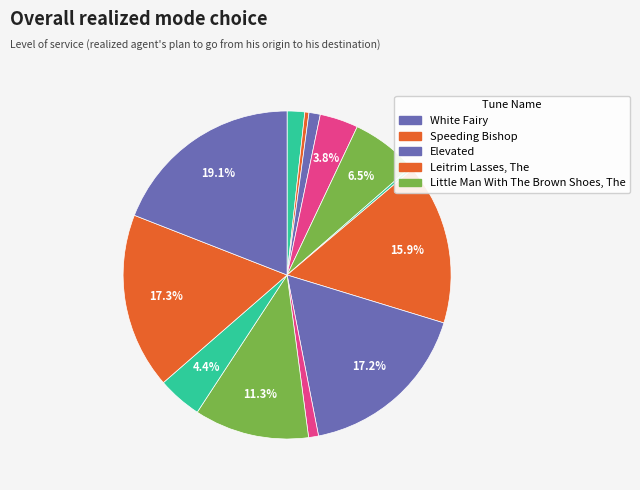

Count the number of slices in the pie.

13